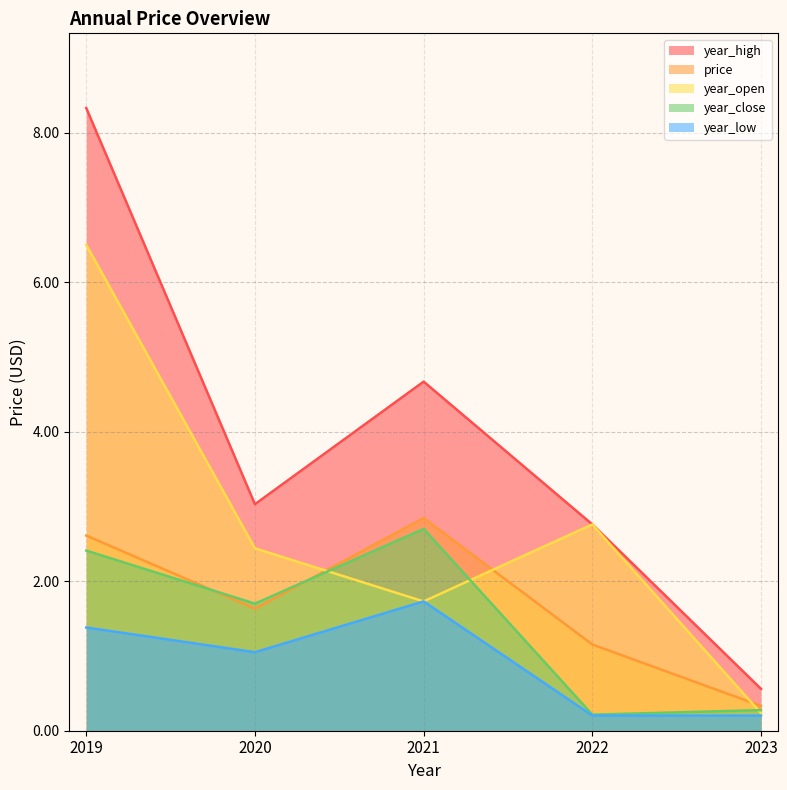

True or false: year_close and year_high intersect in this chart.

False